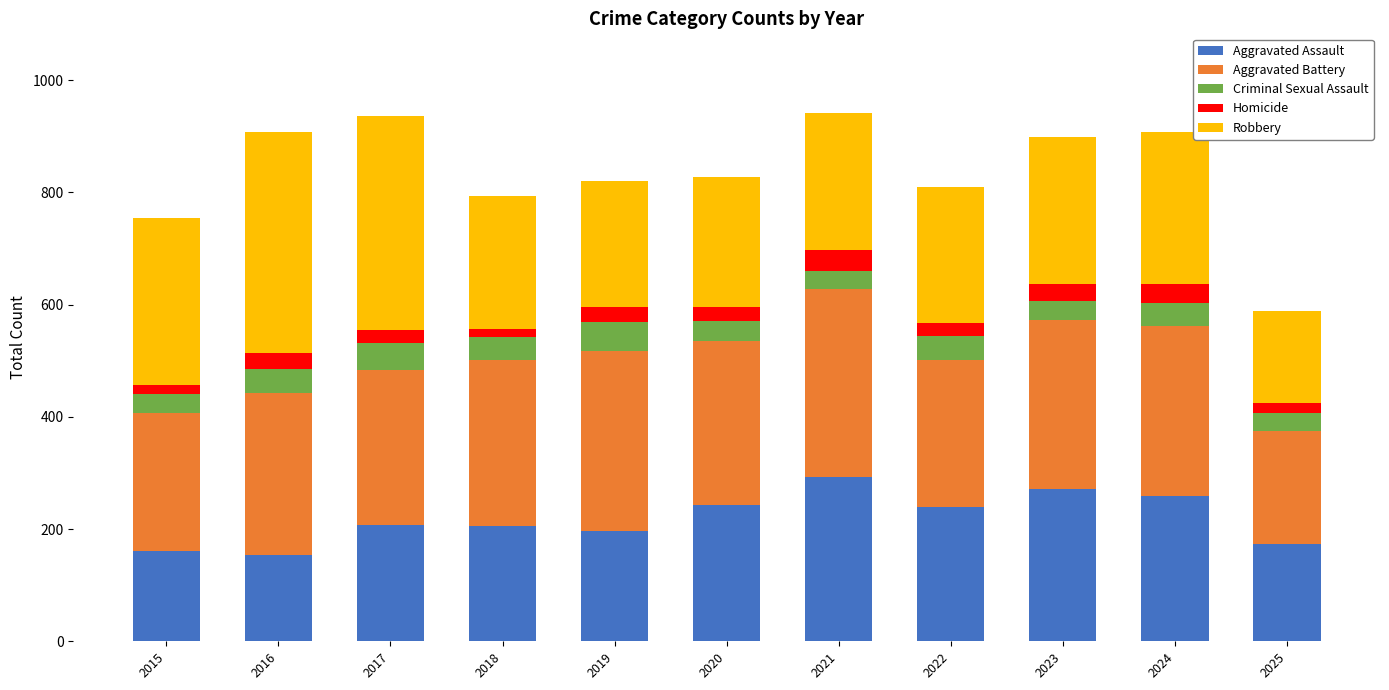

True or false: Aggravated Assault has a value of 242 at 2020.

True